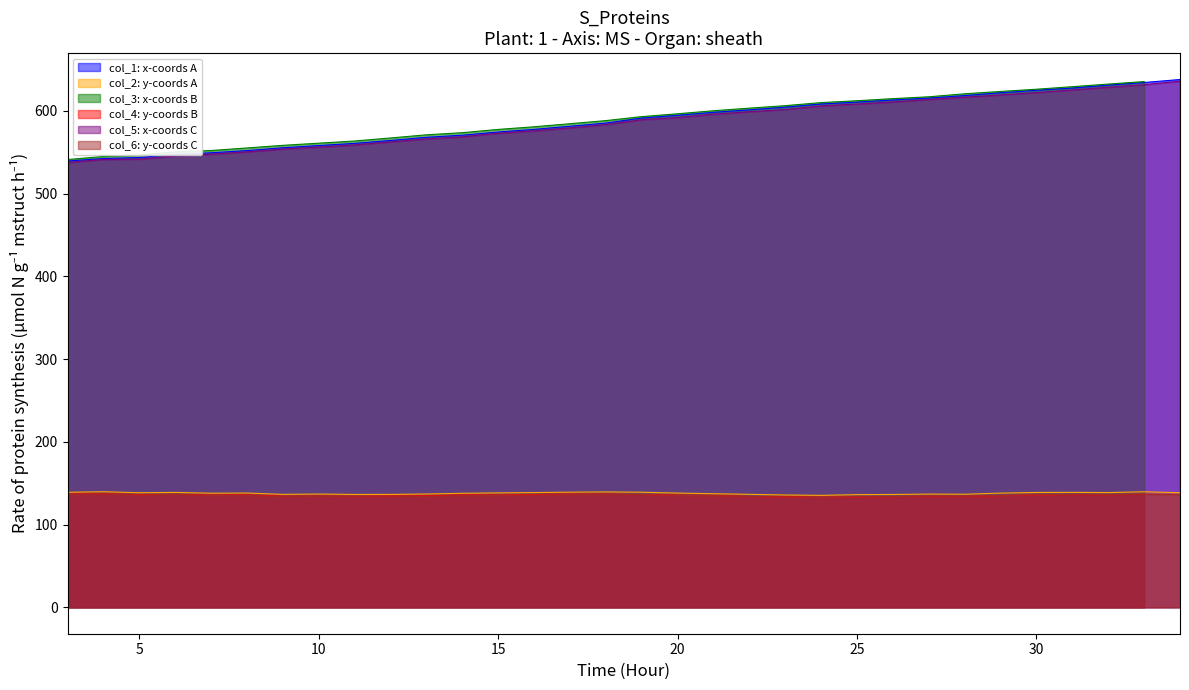

What is the sum of all col_2 values?

4410.9